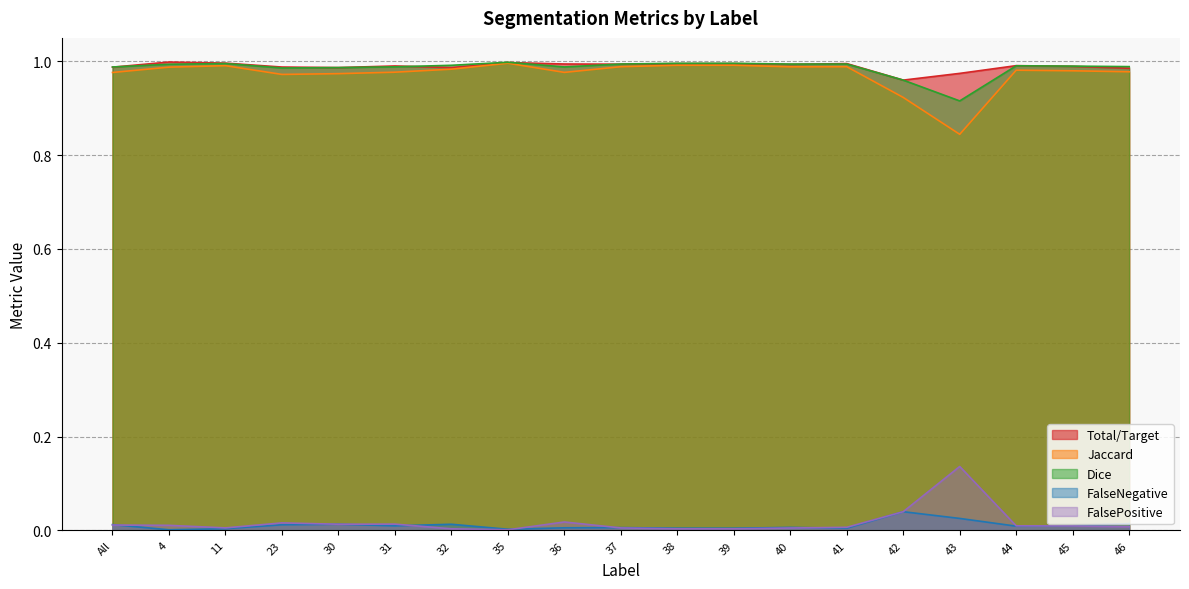

Which category has the highest value across all series?

4